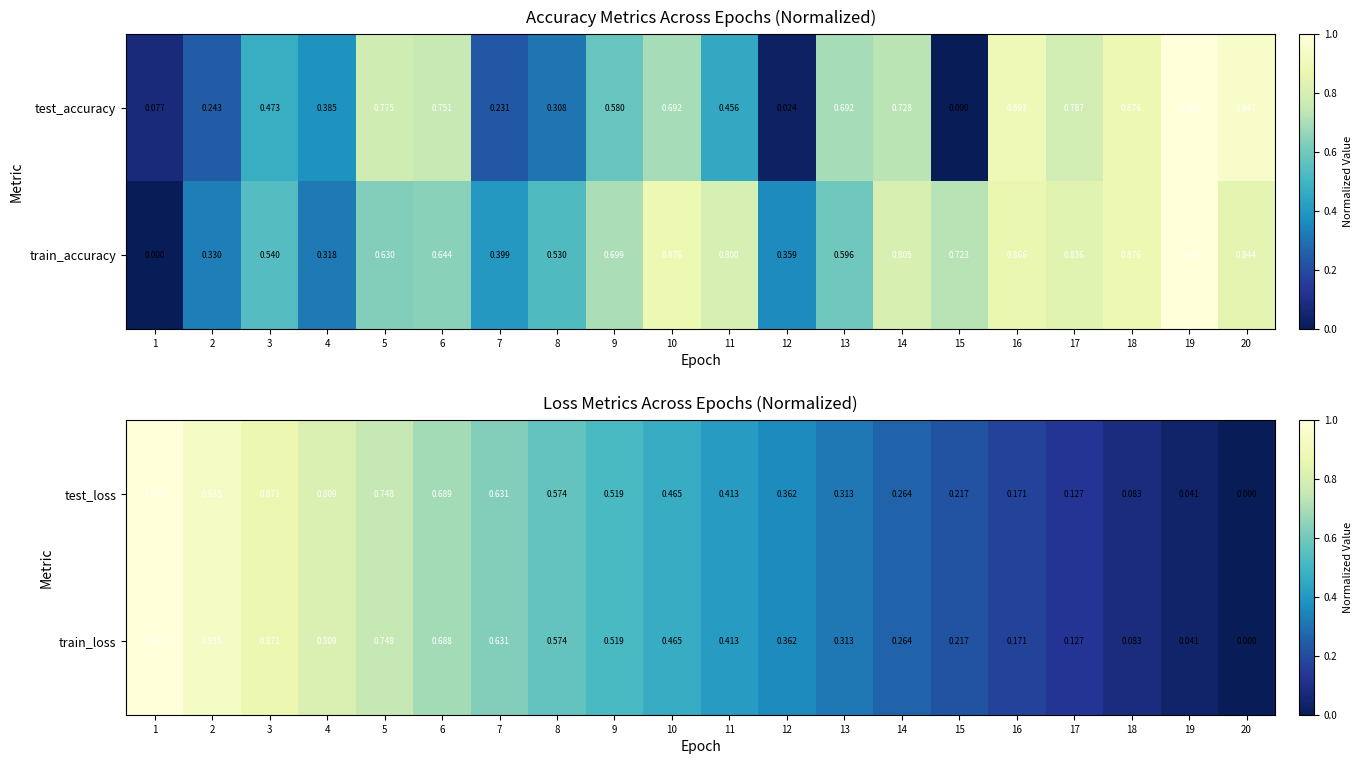

What is the maximum value shown in the chart?

1.0